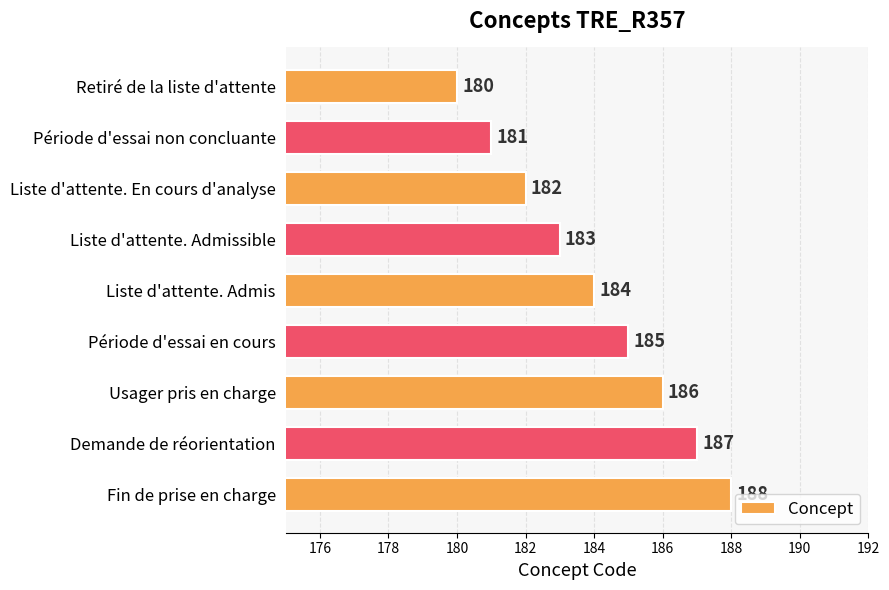

Is it true that the value at Retiré de la liste d'attente is 292?

False